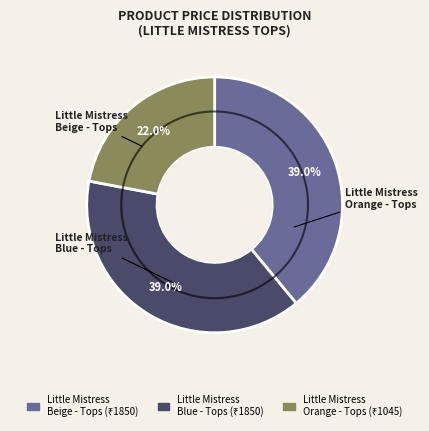

Between 493236 and 497467, which is larger?

497467